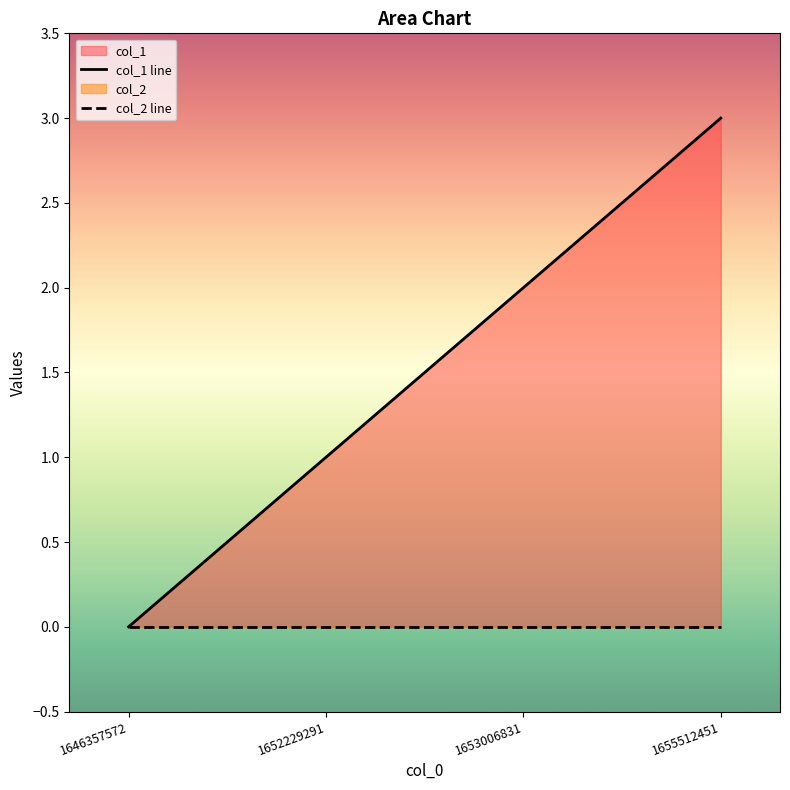

Reading left to right, extract all data points from this chart.

col_1 line: 0	1	2	3
col_2 line: 0	0	0	0